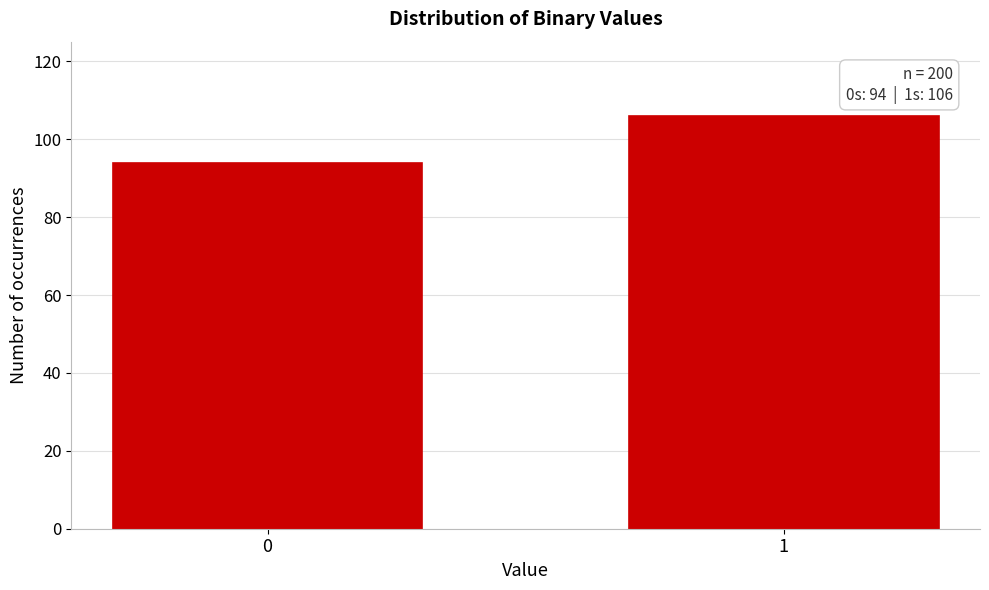

Reading right to left, what are all the values shown in this chart?

1=106	0=94